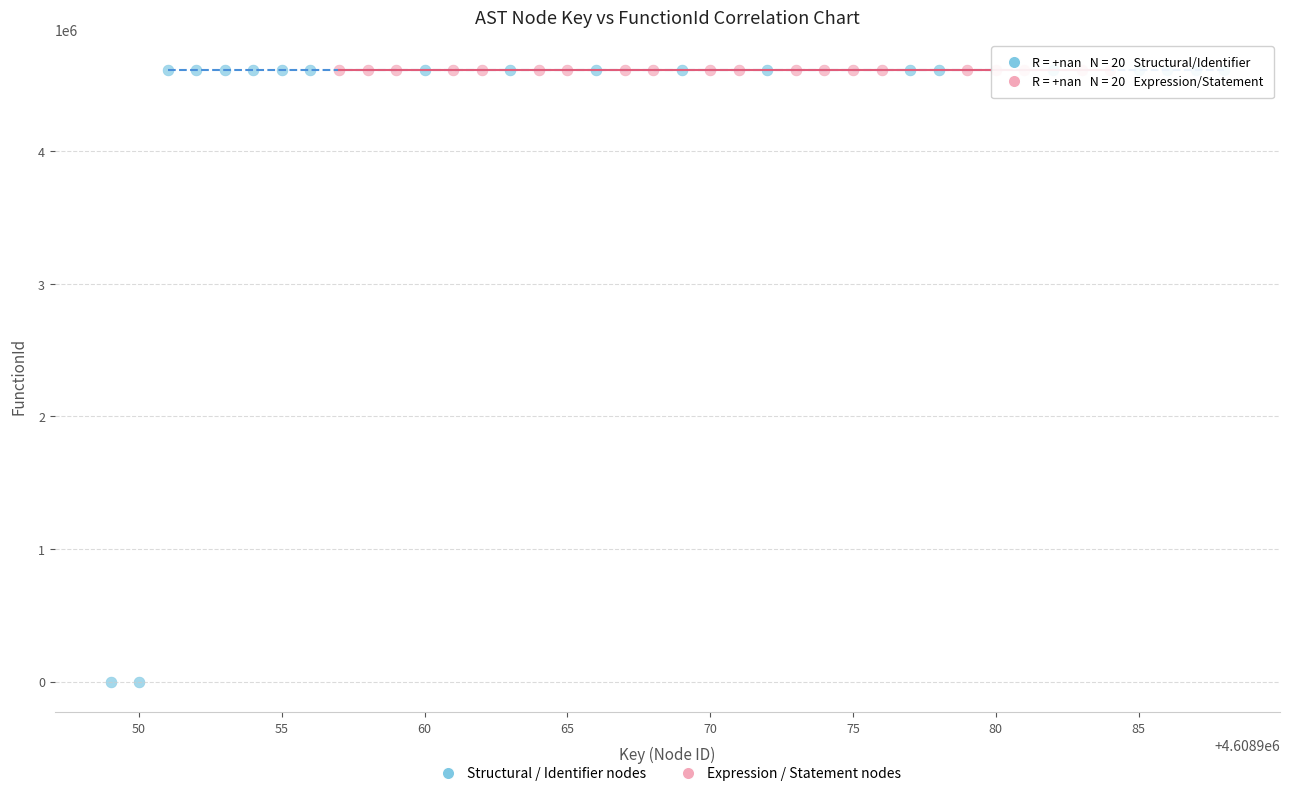

Which series contains the lowest Y value?

Structural / Identifier nodes